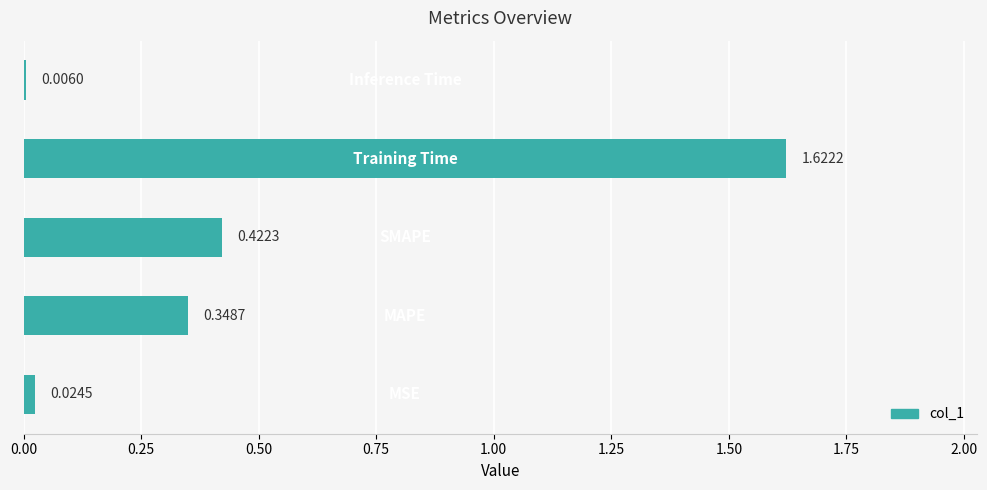

What is the sum of all values?

2.4